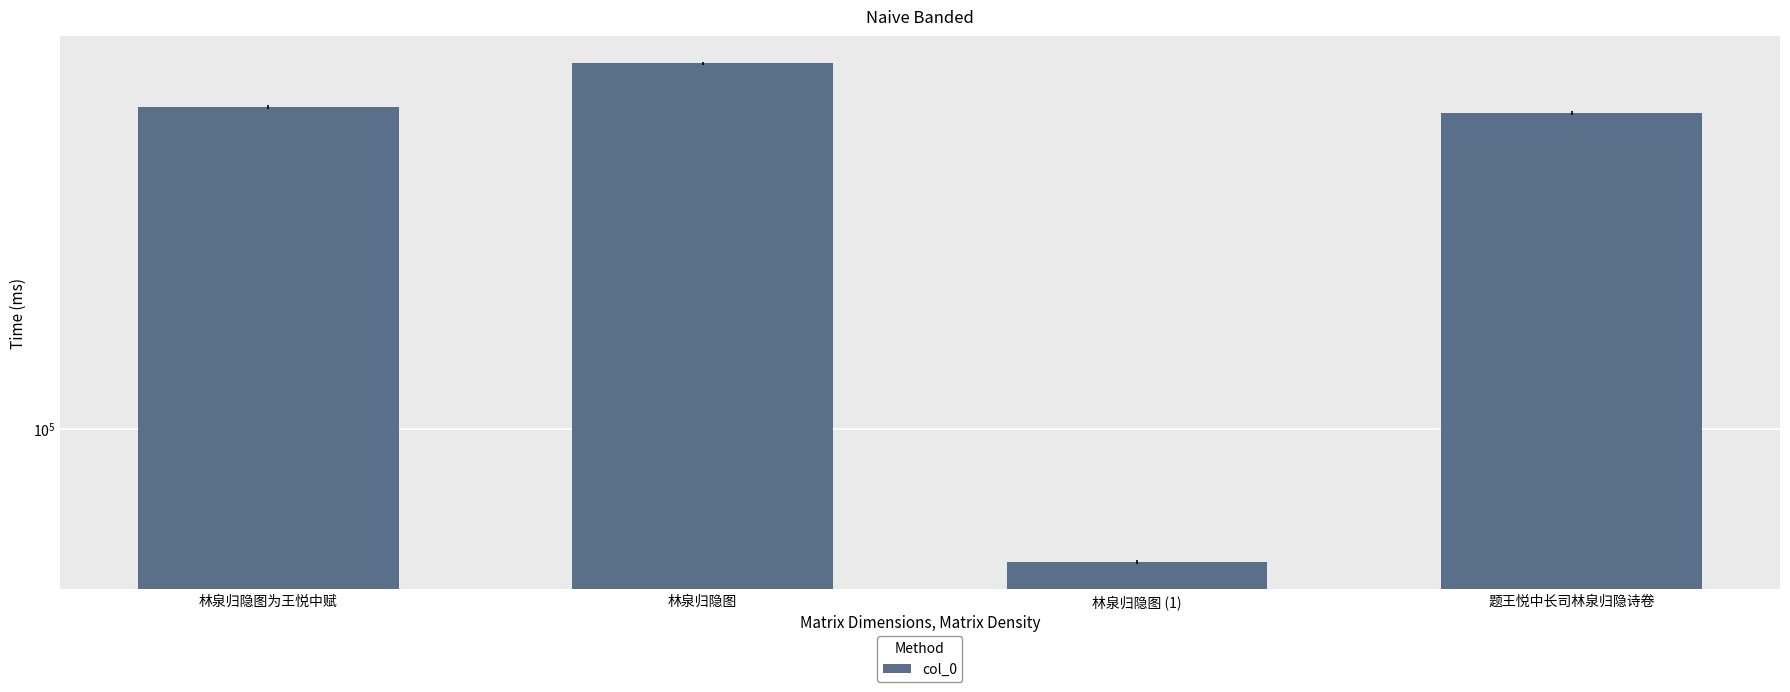

What is the sum of all values?

1717098